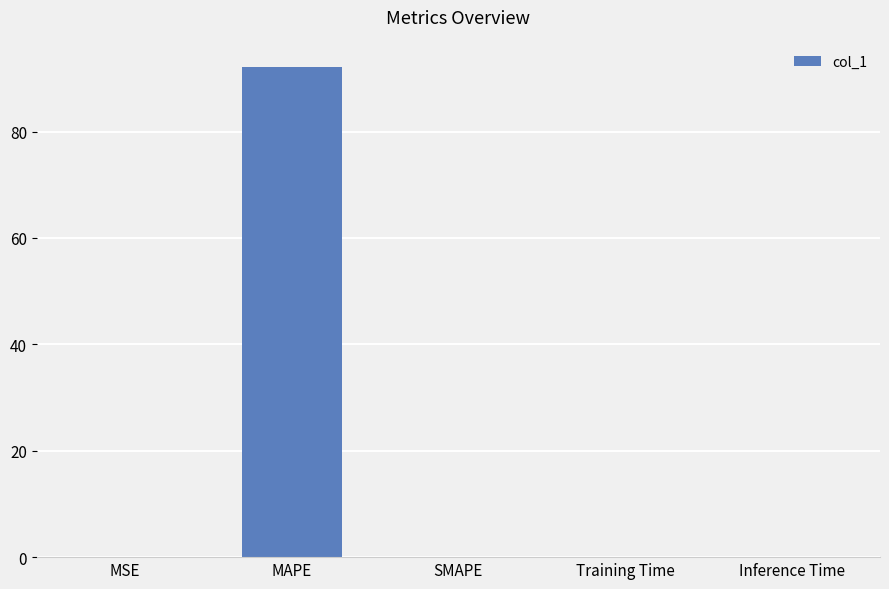

Which label corresponds to the largest value in the chart?

MAPE